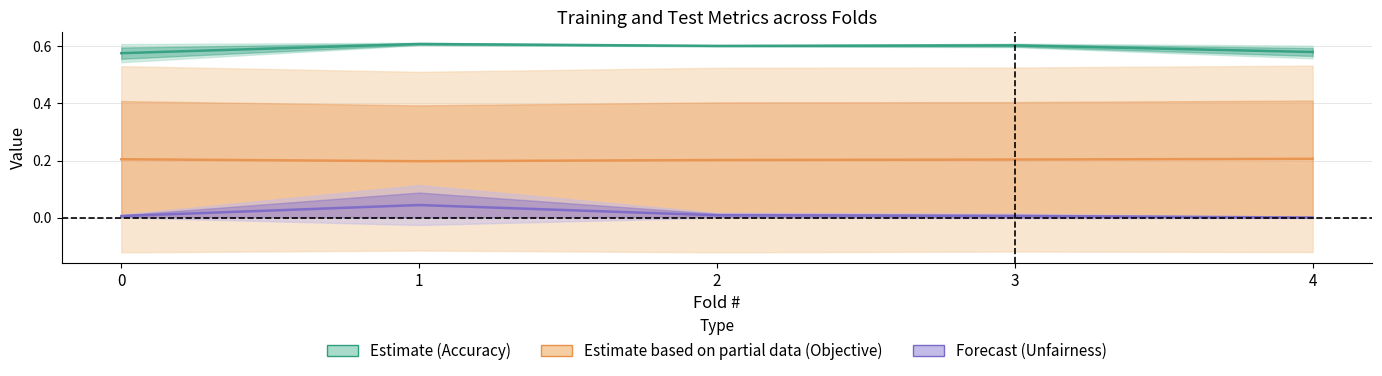

At how many categories does at least one series exceed 0?

5